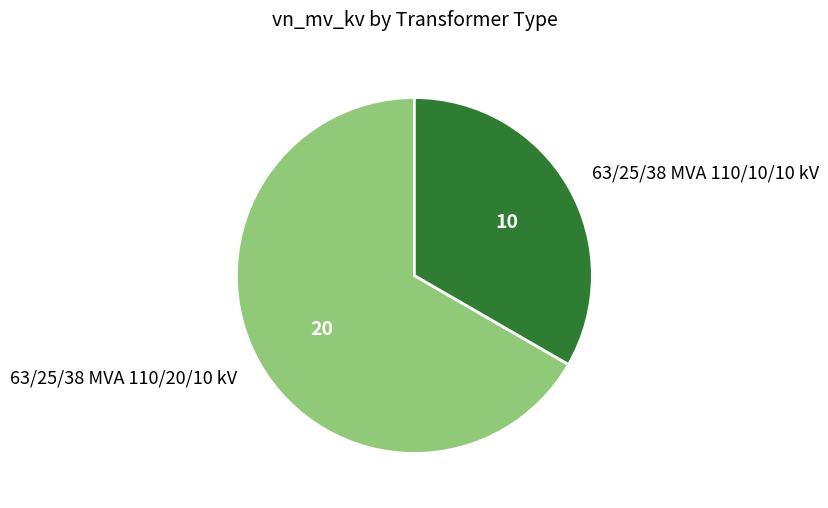

True or false: 63/25/38 MVA 110/10/10 kV accounts for 22% of the total.

False